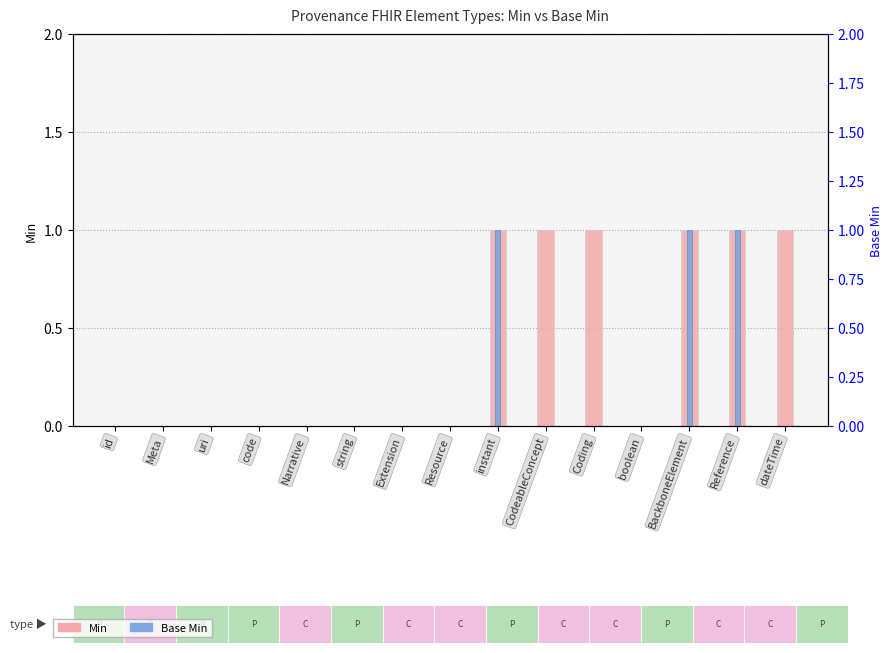

Reading left to right, list all the values displayed in this chart.

Min: id=0	Meta=0	uri=0	code=0	Narrative=0	string=0	Extension=0	Resource=0	instant=1	CodeableConcept=1	Coding=1	boolean=0	BackboneElement=1	Reference=1	dateTime=1
Base Min: id=0	Meta=0	uri=0	code=0	Narrative=0	string=0	Extension=0	Resource=0	instant=1	CodeableConcept=0	Coding=0	boolean=0	BackboneElement=1	Reference=1	dateTime=0